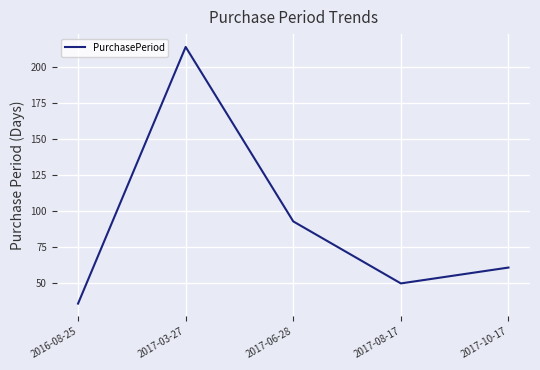

What is the sum of the values at 2017-10-17 and 2017-08-17?

111